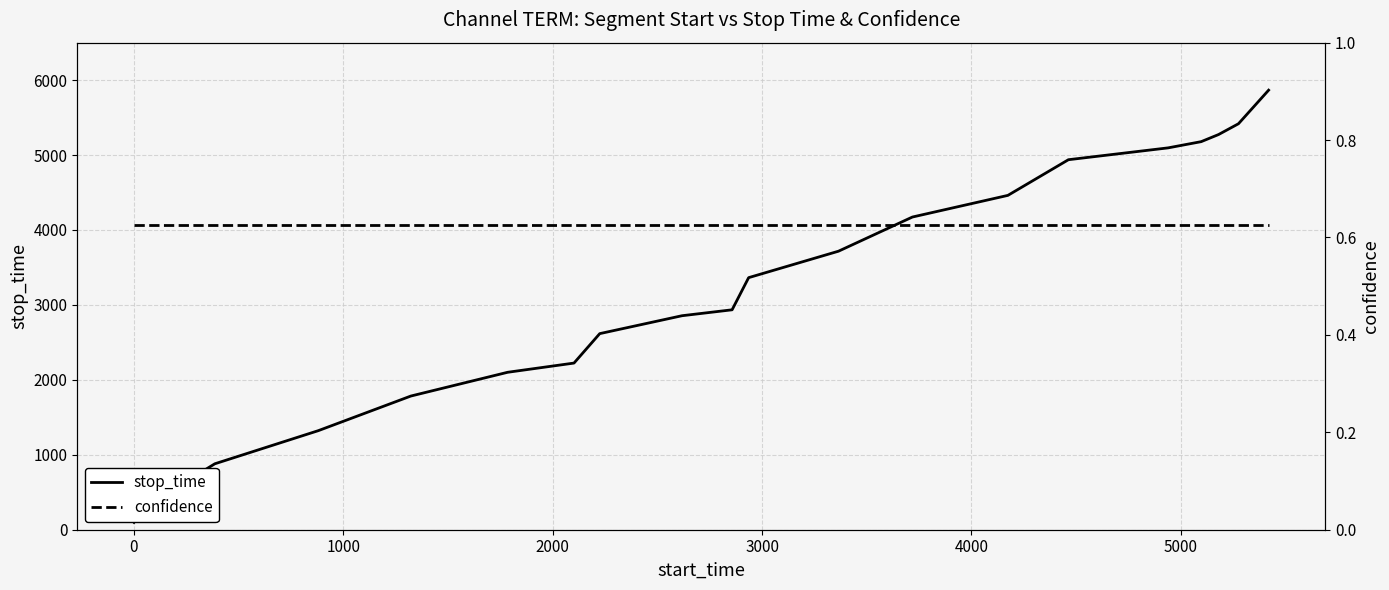

Reading left to right, what are all the values shown in this chart?

stop_time: 98.0	386.0	880.0	1322.0	1784.0	2101.0	2224.0	2617.0	2856.0	2935.0	3364.0	3717.0	4173.0	4462.0	4938.0	5096.0	5179.0	5274.0	5418.0	5866.0
confidence: 0.6	0.6	0.6	0.6	0.6	0.6	0.6	0.6	0.6	0.6	0.6	0.6	0.6	0.6	0.6	0.6	0.6	0.6	0.6	0.6